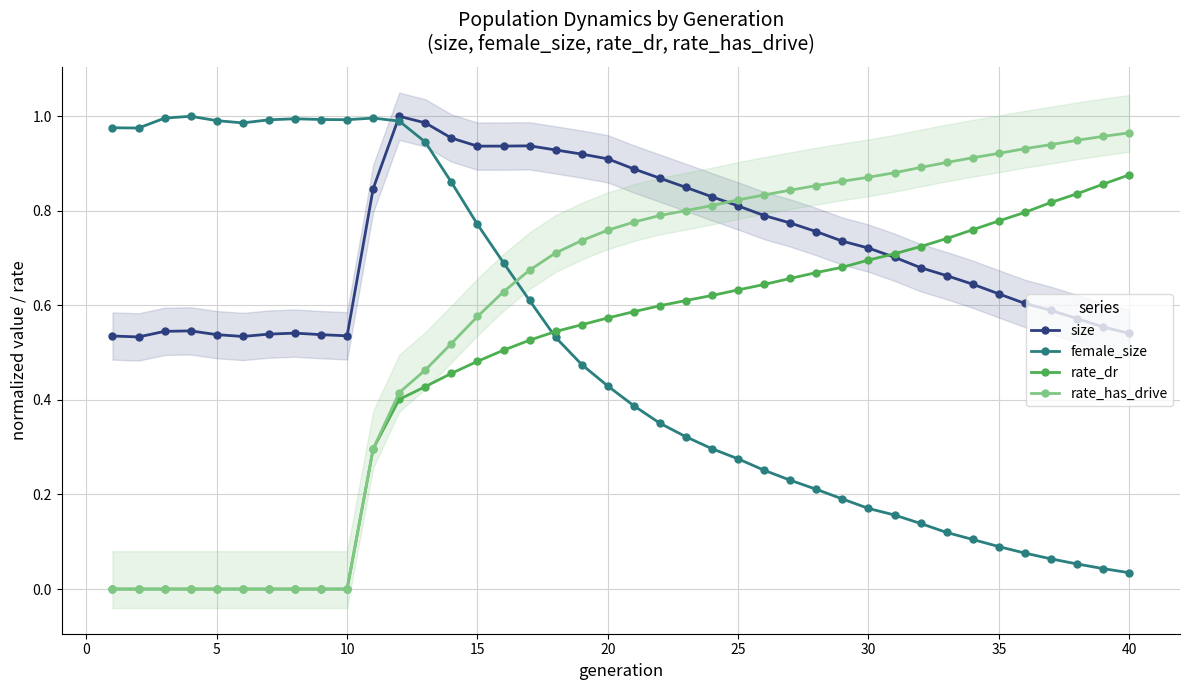

True or false: size and rate_has_drive cross at least once.

True